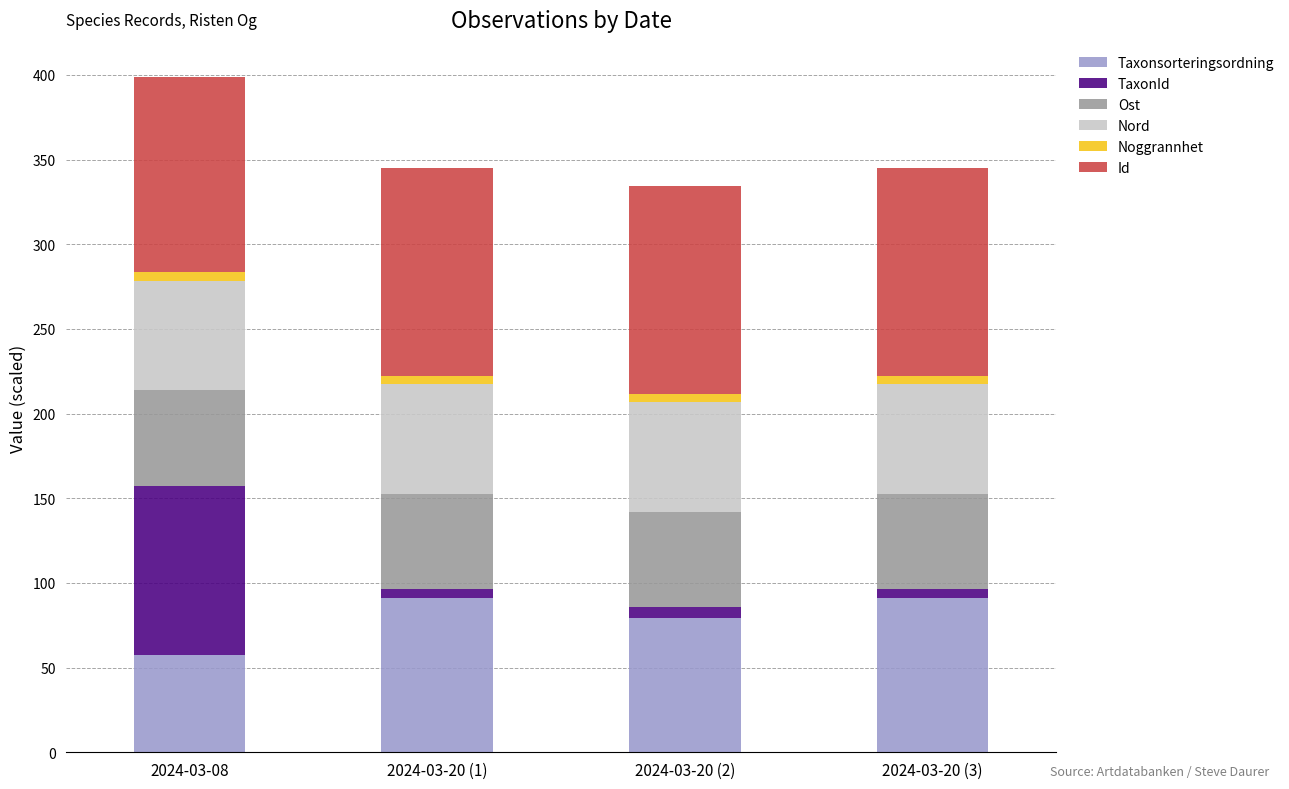

What is the highest value of the Taxonsorteringsordning series?

91.0